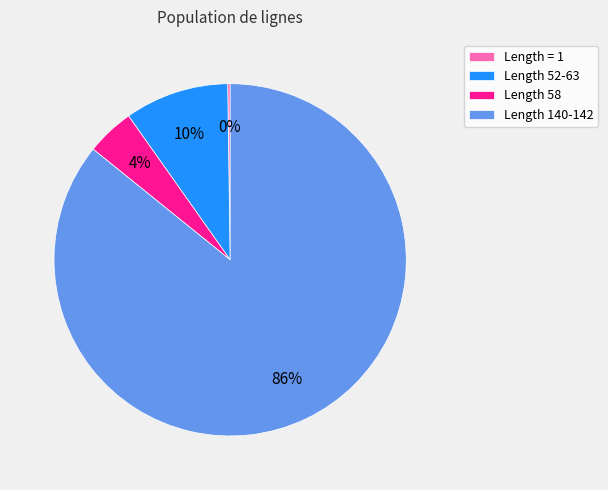

Is it true that Length 52-63 is 10% of the pie?

True